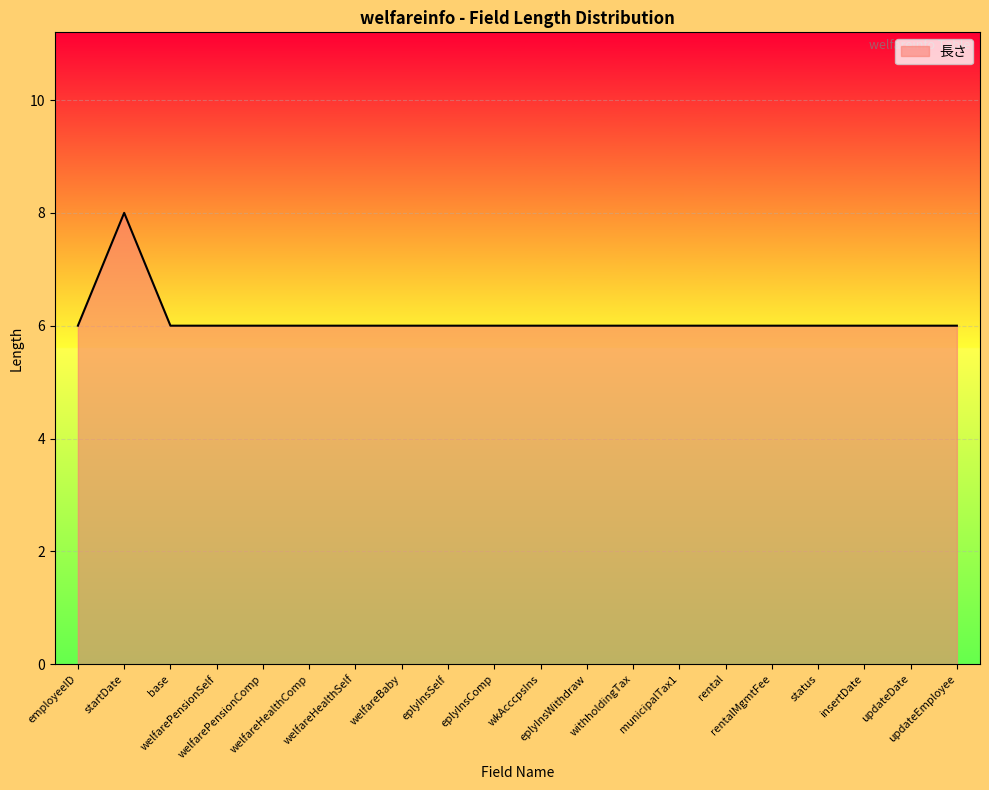

Which category has the highest value across all series?

startDate